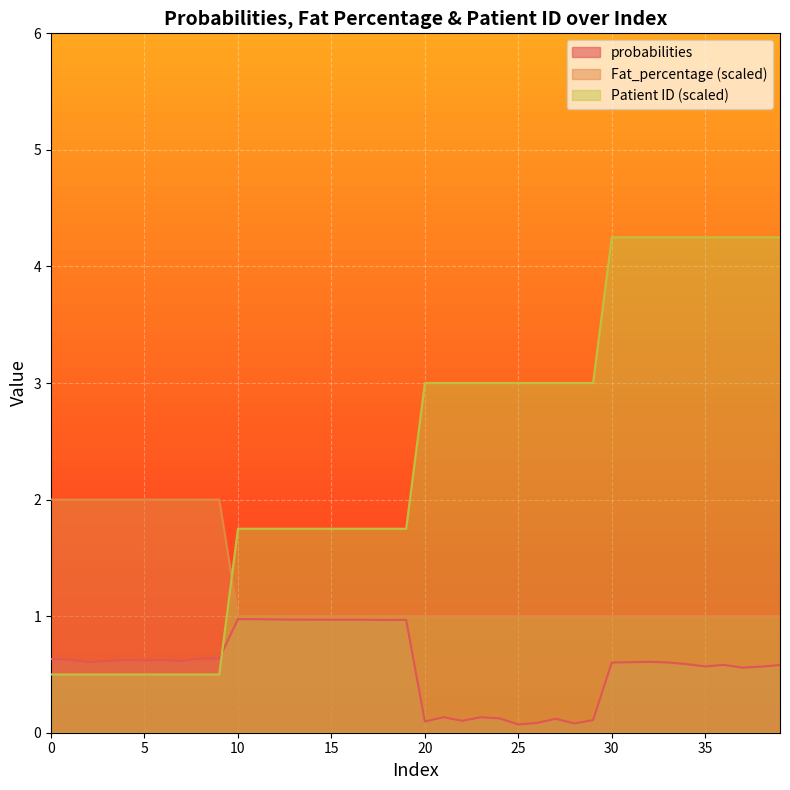

What is the spread (max minus min) of values at 34?

3.7